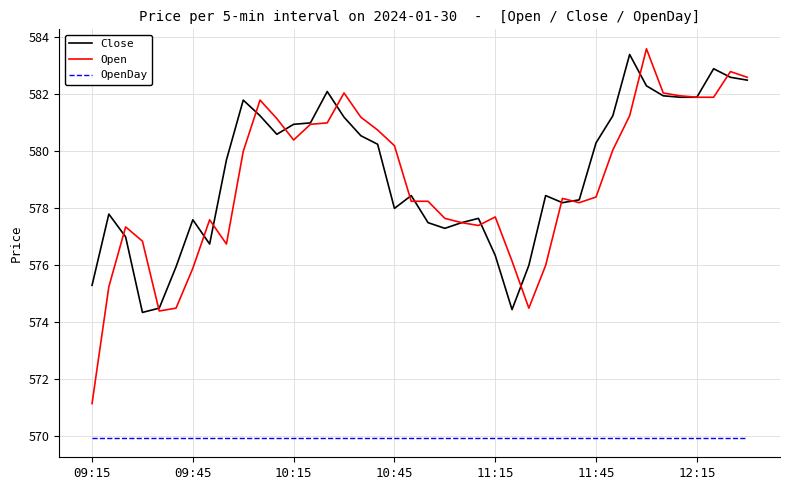

True or false: OpenDay and Close cross at least once.

False